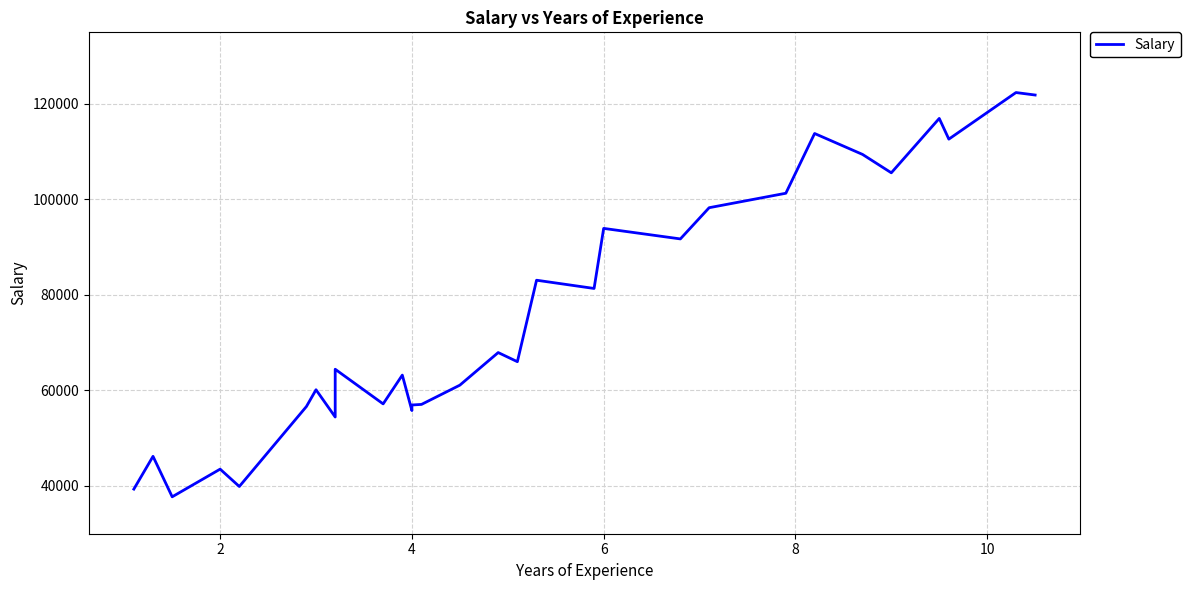

What is the average value?

76003